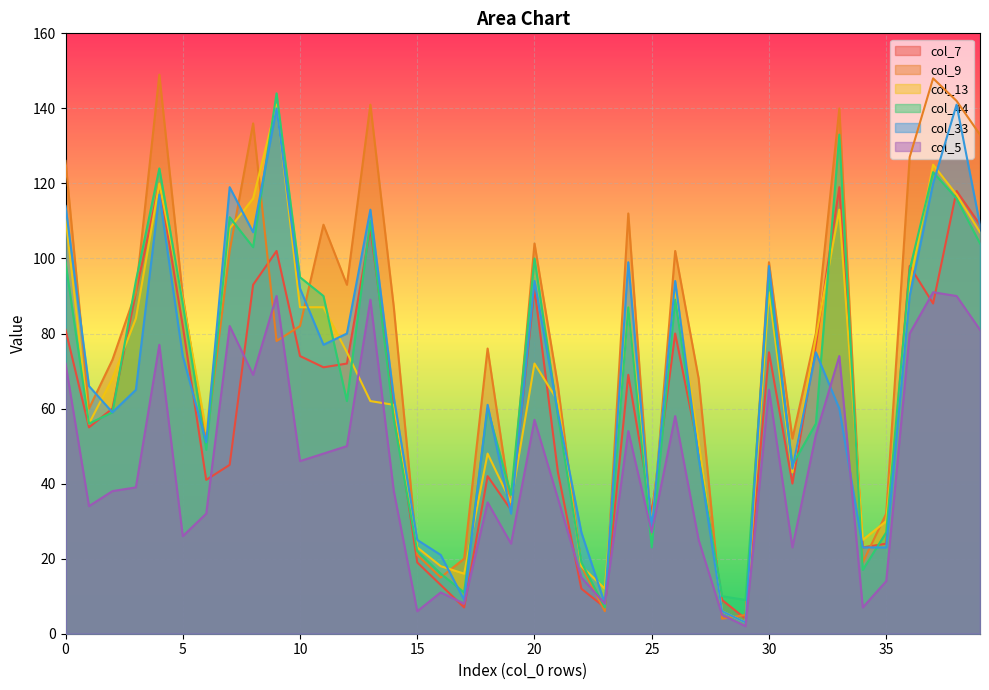

Reading left to right, what are all the values shown in this chart?

col_7: 81	55	60	91	120	82	41	45	93	102	74	71	72	108	61	19	13	7	42	33	92	43	12	7	69	32	80	49	9	4	75	40	77	119	23	24	98	88	118	109
col_9: 126	60	73	91	149	90	51	102	136	78	82	109	93	141	87	21	15	20	76	34	104	66	18	6	112	26	102	68	4	5	99	52	80	140	19	32	127	148	142	133
col_13: 111	56	68	84	120	89	54	108	116	141	87	87	75	62	61	23	18	16	48	35	72	62	18	12	87	29	92	51	6	3	91	43	79	113	25	30	93	125	117	107
col_44: 99	56	59	94	124	88	49	111	103	144	95	90	62	110	57	22	16	11	60	37	100	58	19	7	87	23	89	47	10	9	95	45	56	133	17	27	97	123	116	104
col_33: 114	66	59	65	117	74	51	119	107	140	92	77	80	113	63	25	21	9	61	32	94	59	27	8	99	28	94	47	6	3	98	44	75	60	23	23	90	120	141	109
col_5: 72	34	38	39	77	26	32	82	69	90	46	48	50	89	38	6	11	8	35	24	57	36	15	8	54	27	58	25	5	2	65	23	53	74	7	14	80	91	90	81